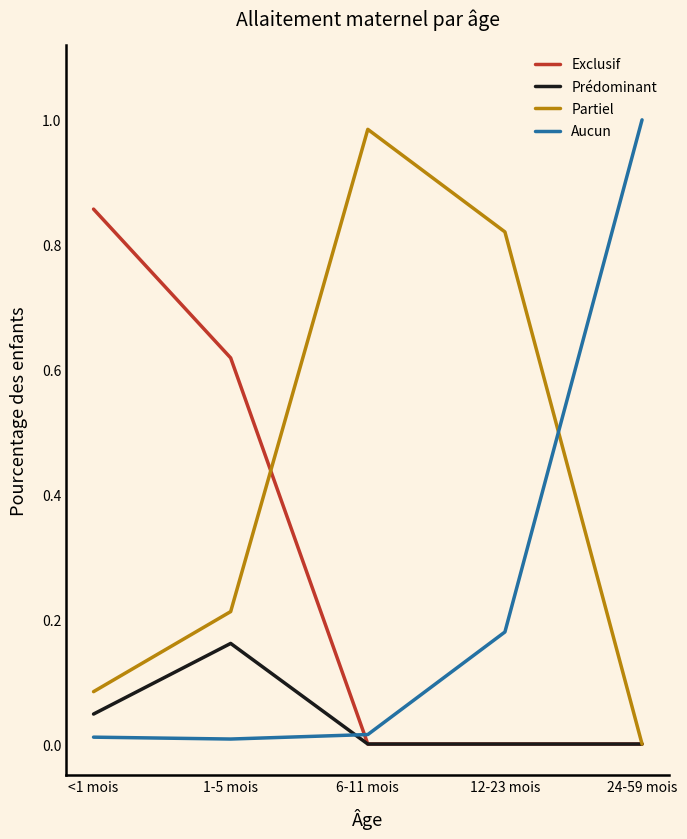

At which label does Partiel reach its peak?

6-11 mois